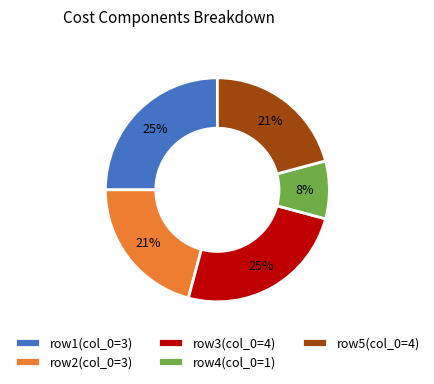

What is the smallest slice in the pie chart?

row4(col_0=1)